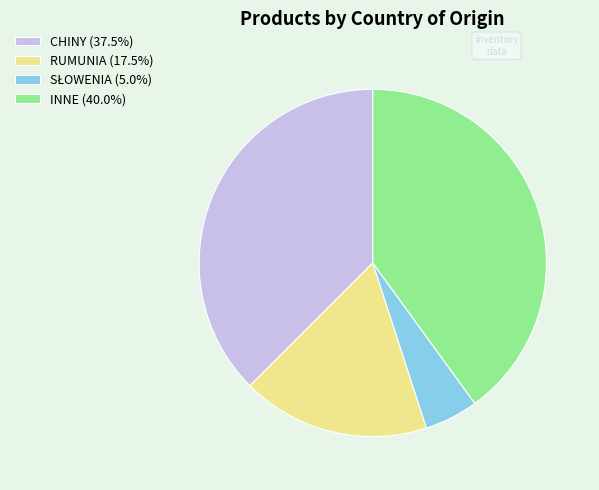

Is there a majority slice in this chart?

No